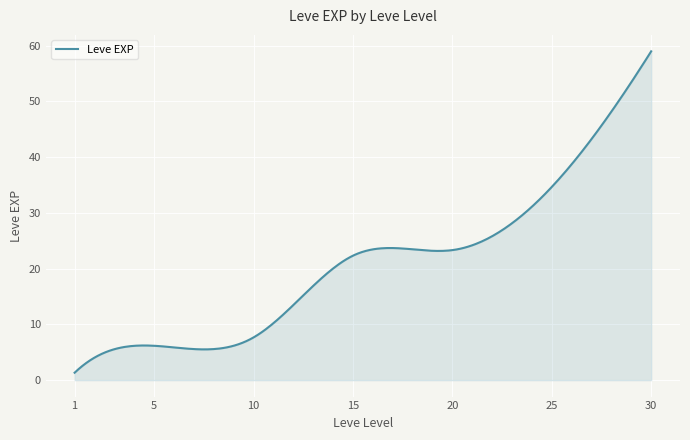

What is the difference between the maximum and minimum values?

57.7